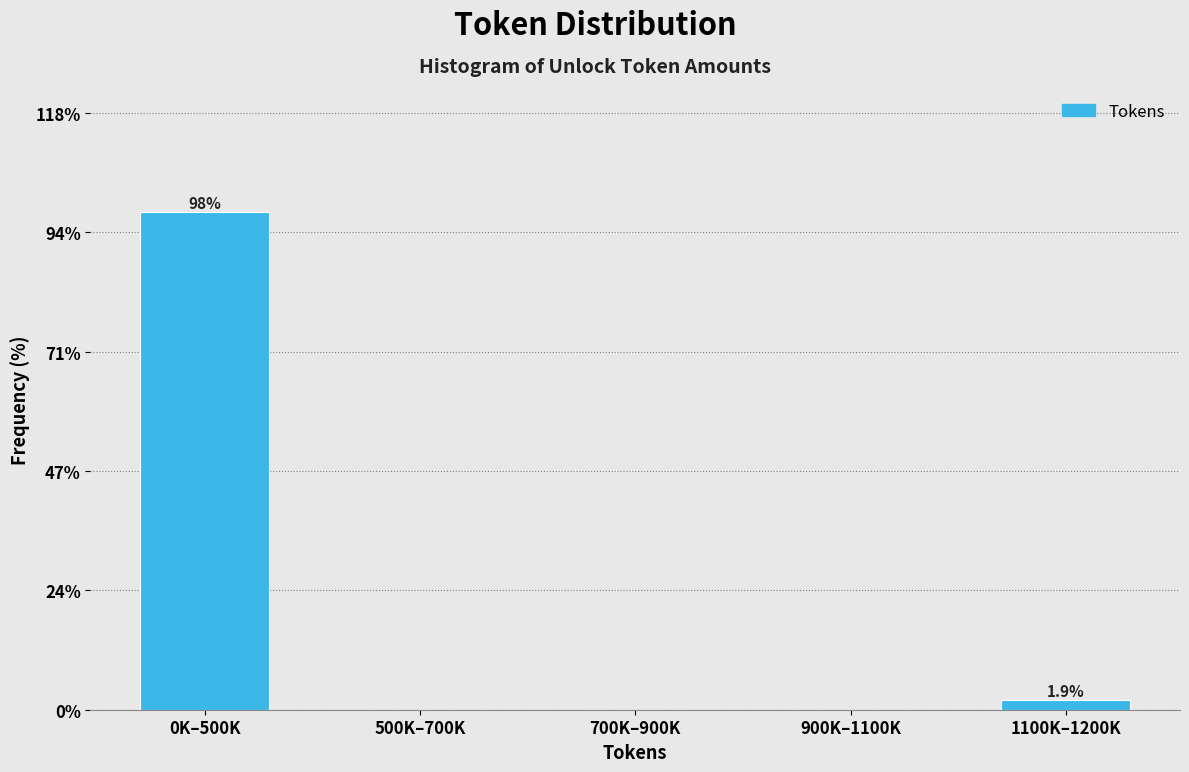

Reading left to right, extract all data points from this chart.

0K–500K=98.1	500K–700K=0.0	700K–900K=0.0	900K–1100K=0.0	1100K–1200K=1.9